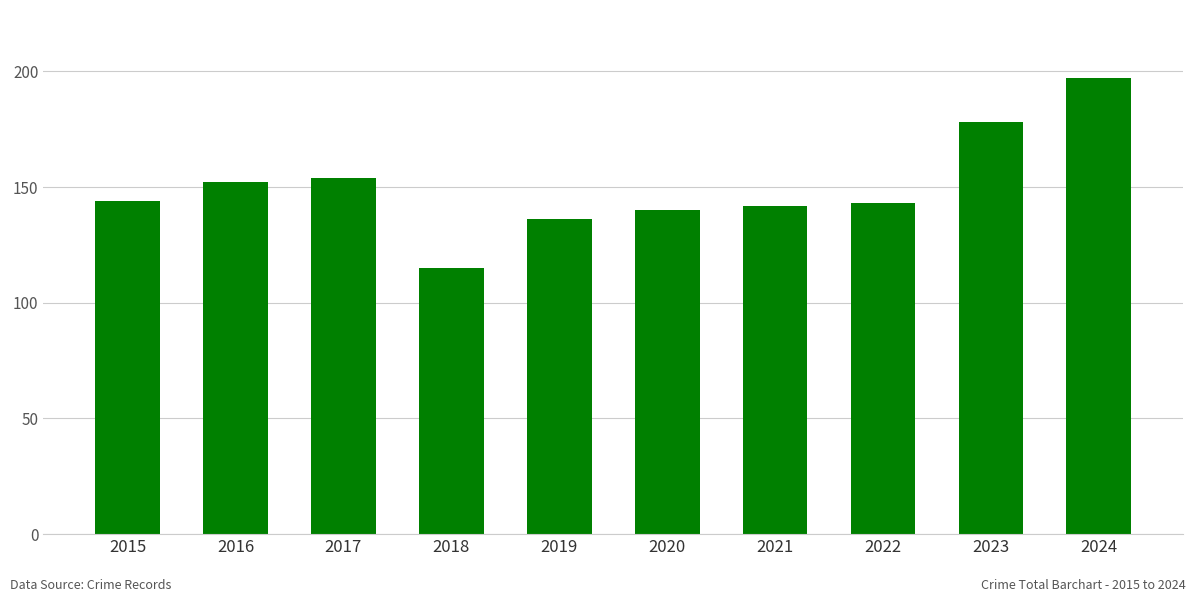

The chart shows a value of 221 at 2022. True or false?

False